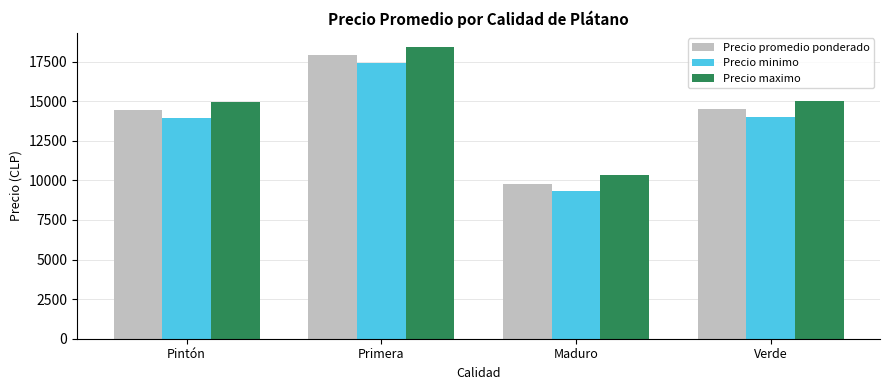

What is the highest value of the Precio maximo series?

18400.0